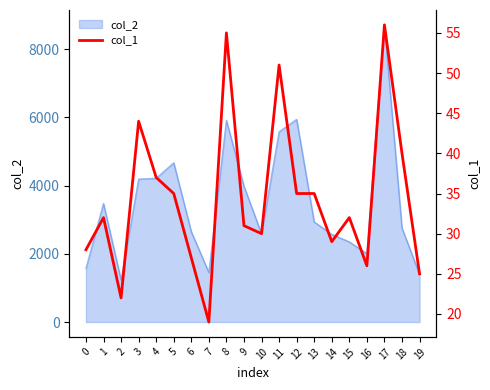

Between 15 and 17, which is larger?

17